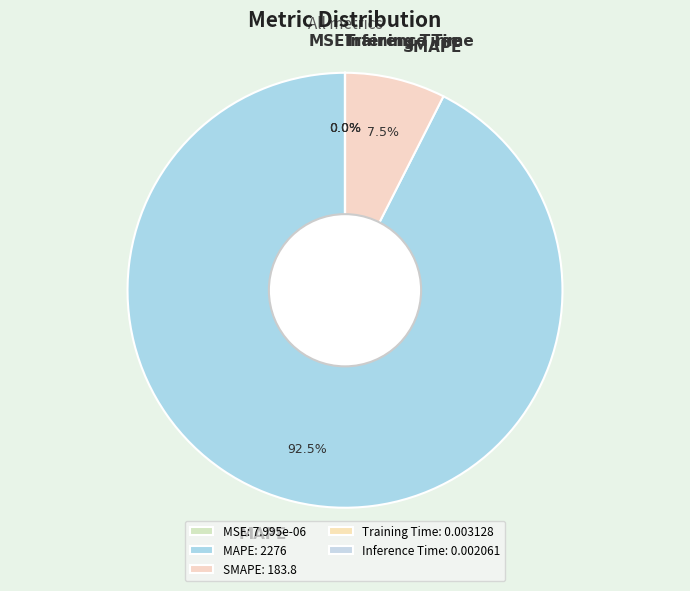

Does MSE represent more than half of the total?

No